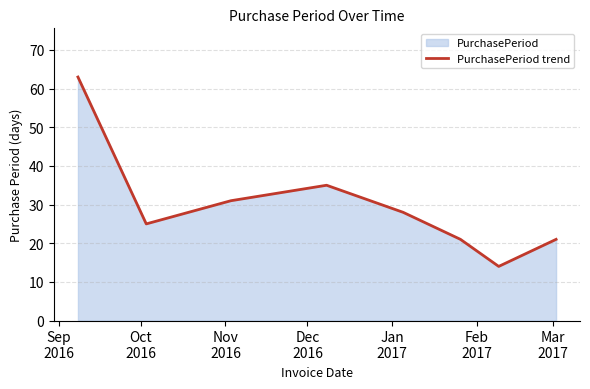

What is the greatest value displayed?

63